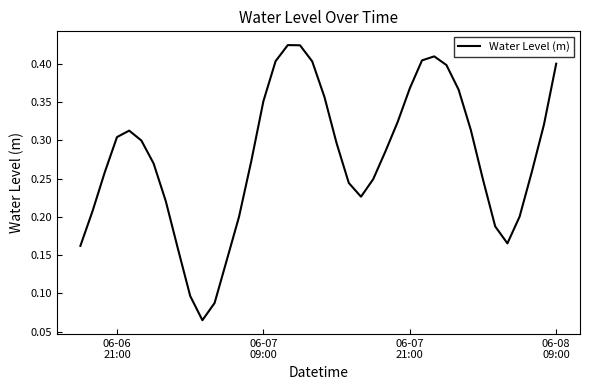

How many values are between 0 and 1?

40